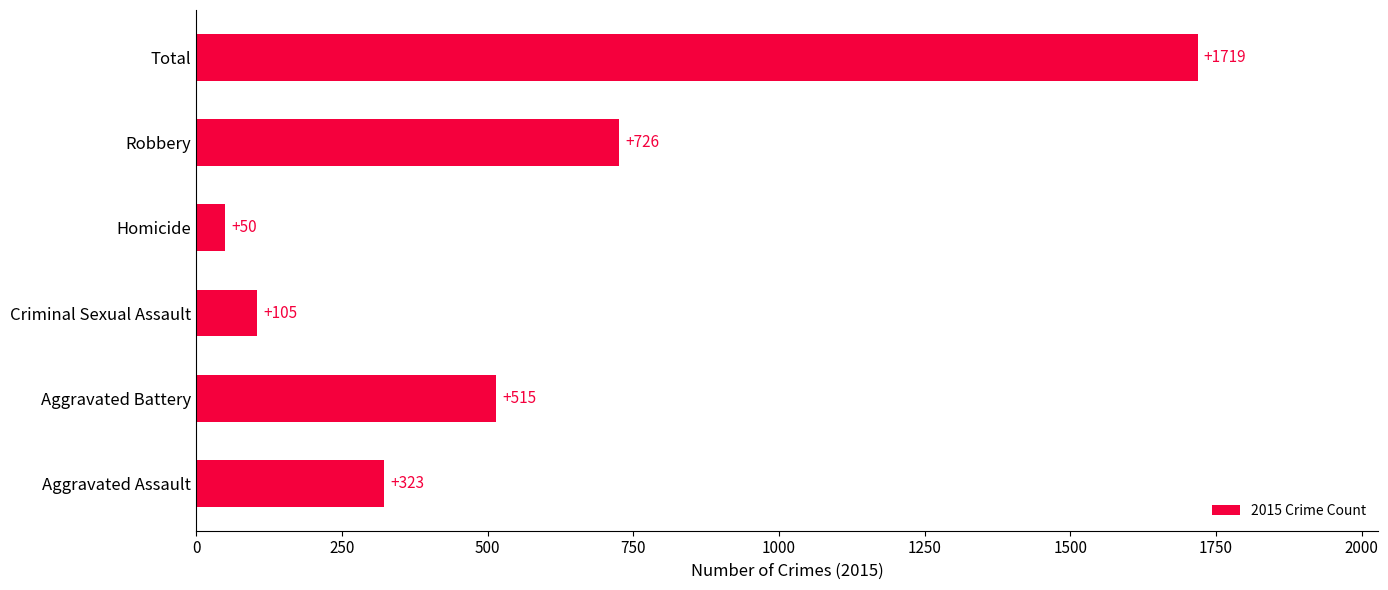

What is the approximate value at Aggravated Assault, to the nearest 10?

320